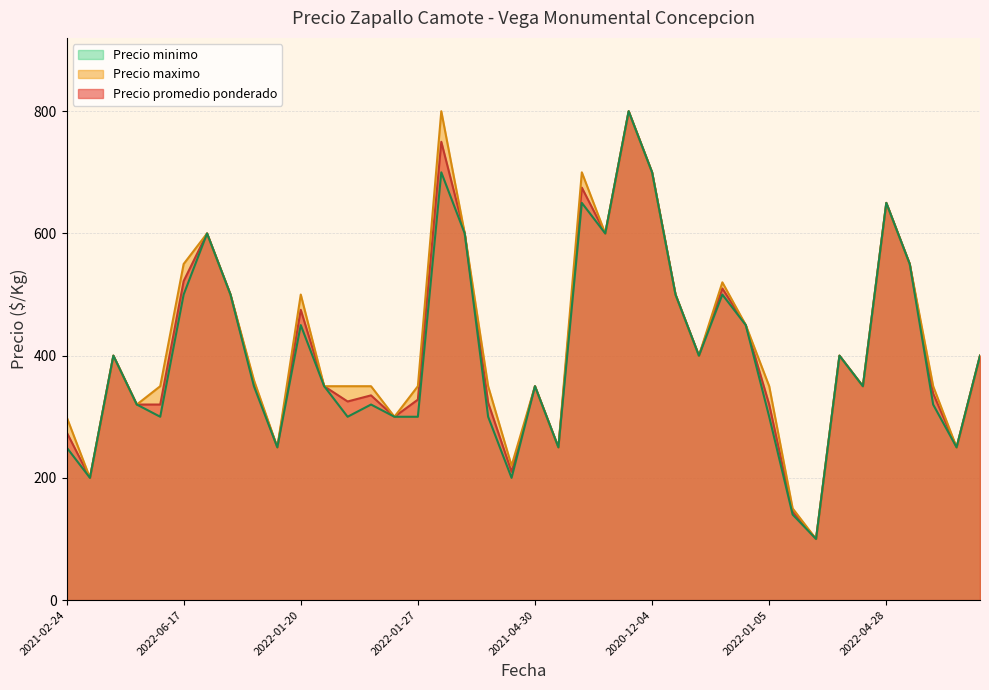

How many values in the Precio minimo series are below 350?

17